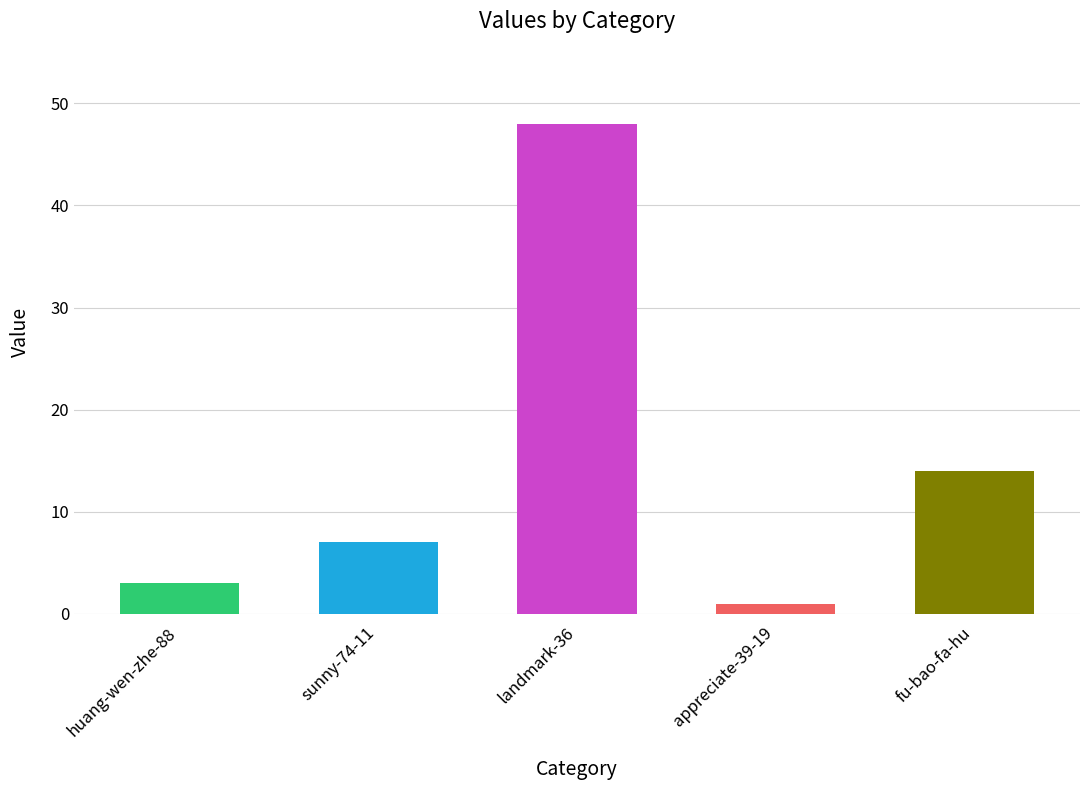

What is the label of the 2nd bar from the right?

appreciate-39-19